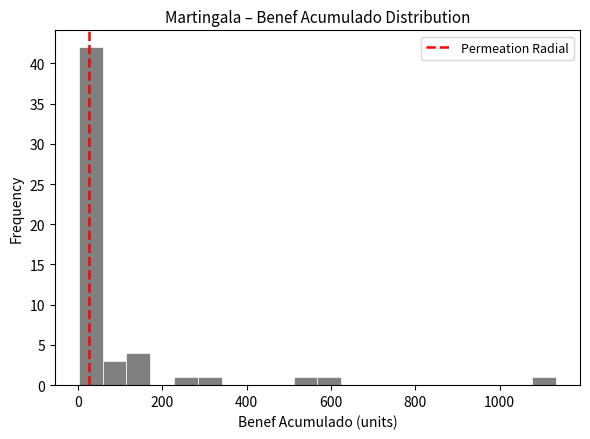

Around what value on the x-axis is the tallest bar? Give the approximate position of its centre, as read against the axis.

40